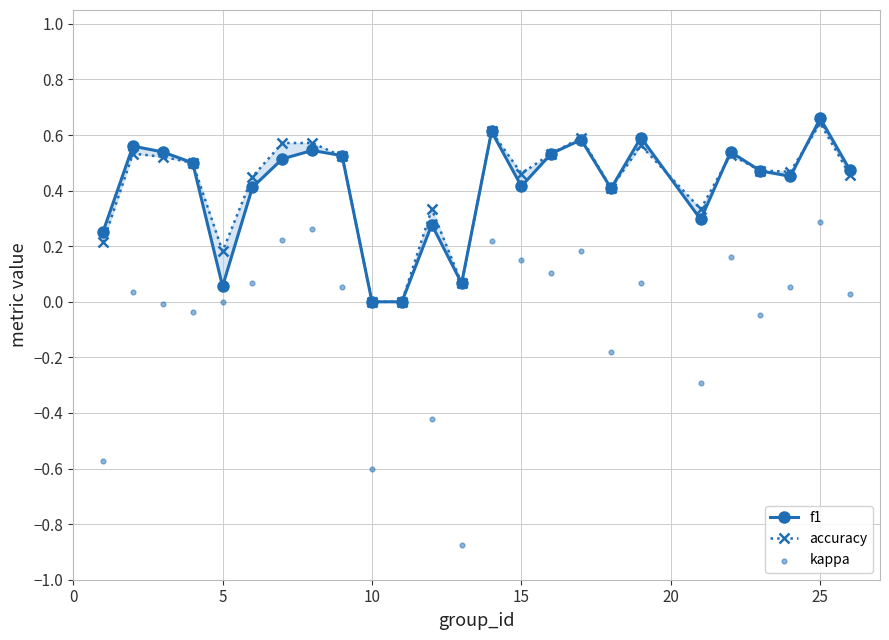

Which series reaches the maximum Y coordinate?

f1